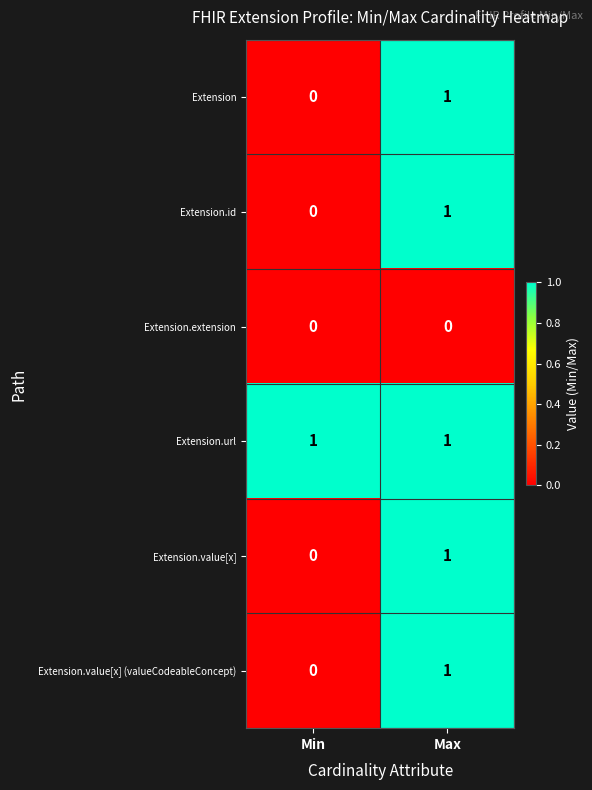

What is the greatest value displayed?

1